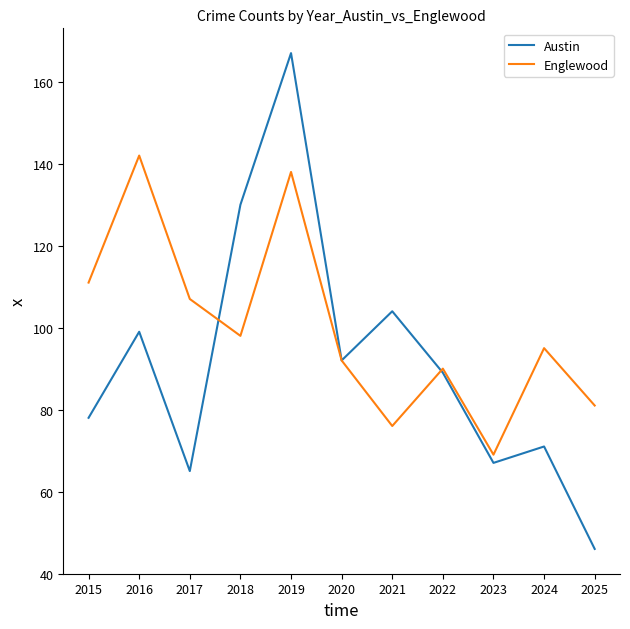

Which series has the widest spread of values?

Austin